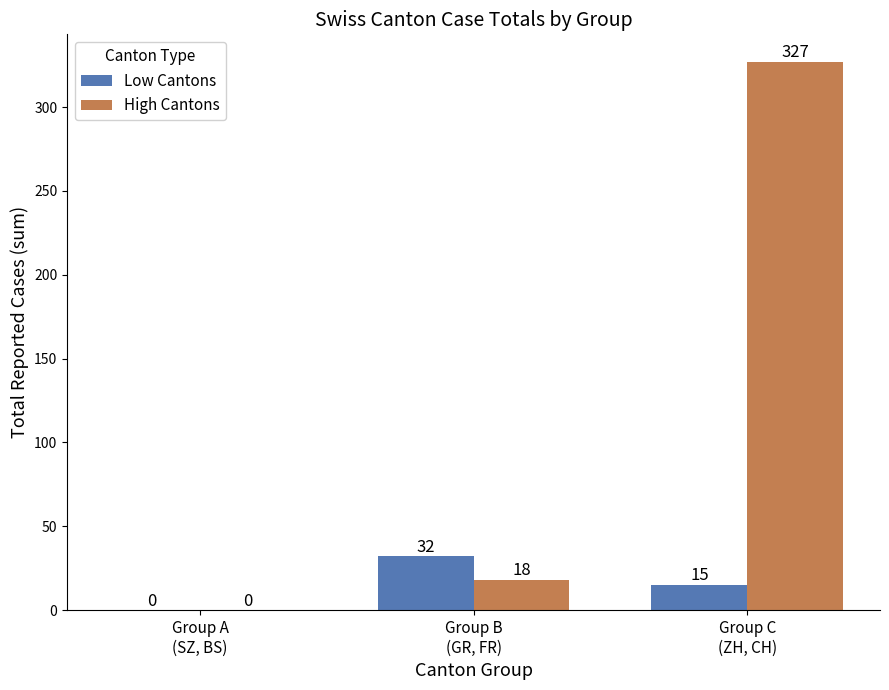

Which series has the largest total across all categories?

High Cantons